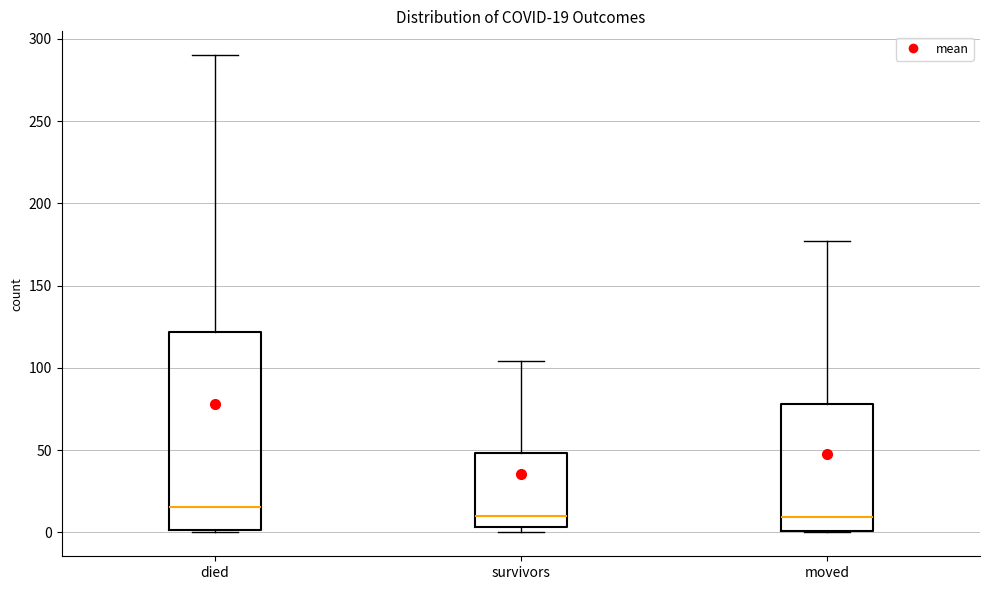

Which box is the tallest, from its lower edge to its upper edge?

died